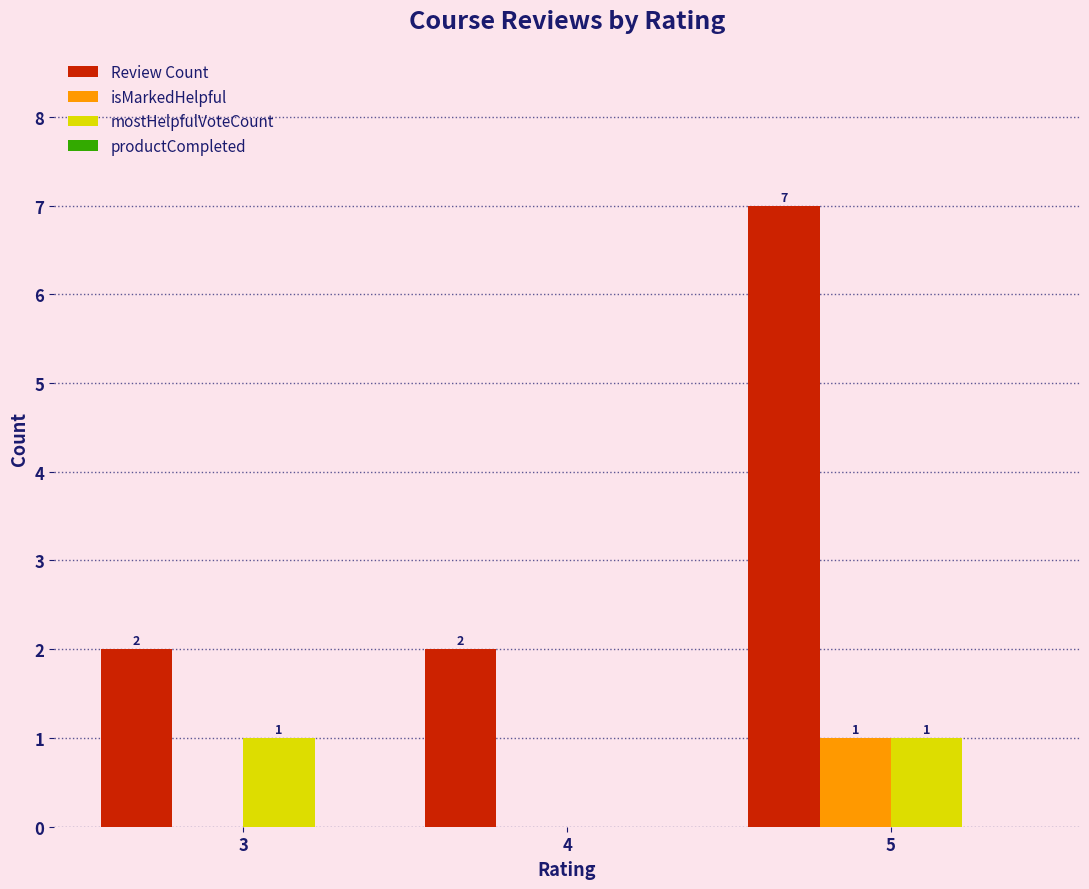

Which series changed the most between 4 and 5?

Review Count